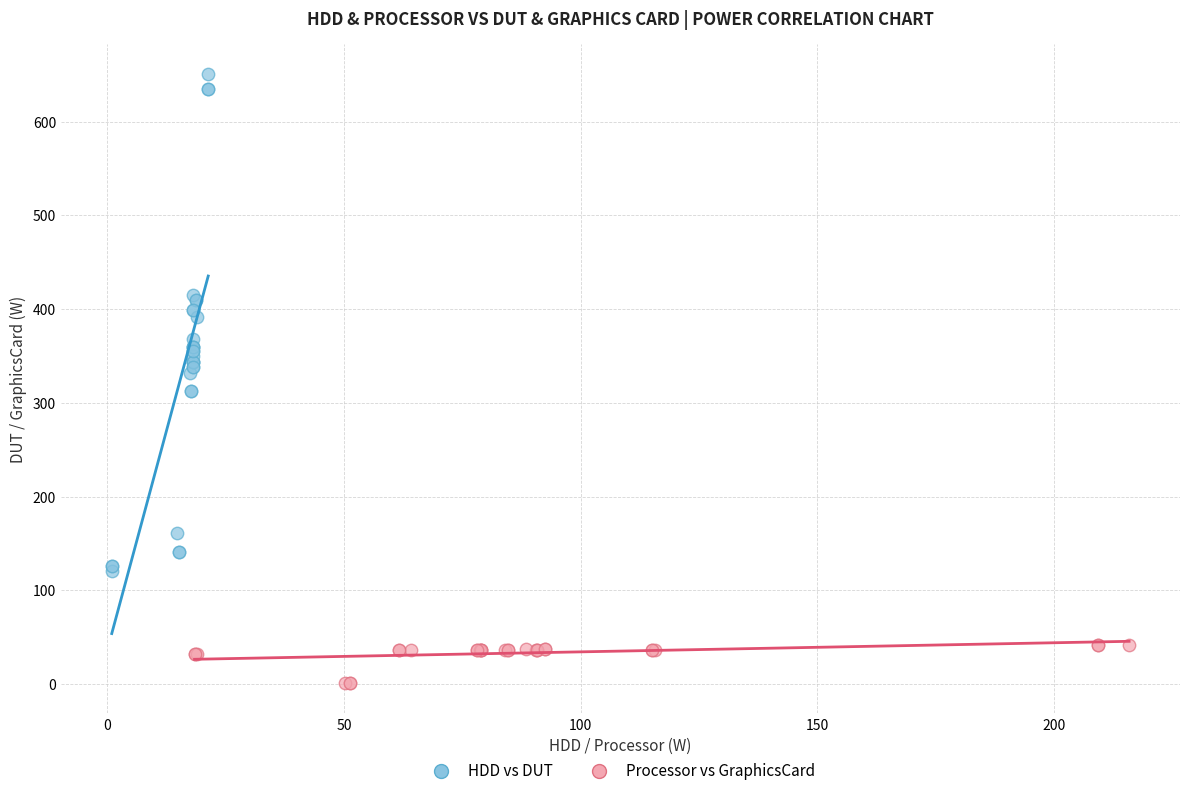

Which series reaches the minimum Y coordinate?

Processor vs GraphicsCard